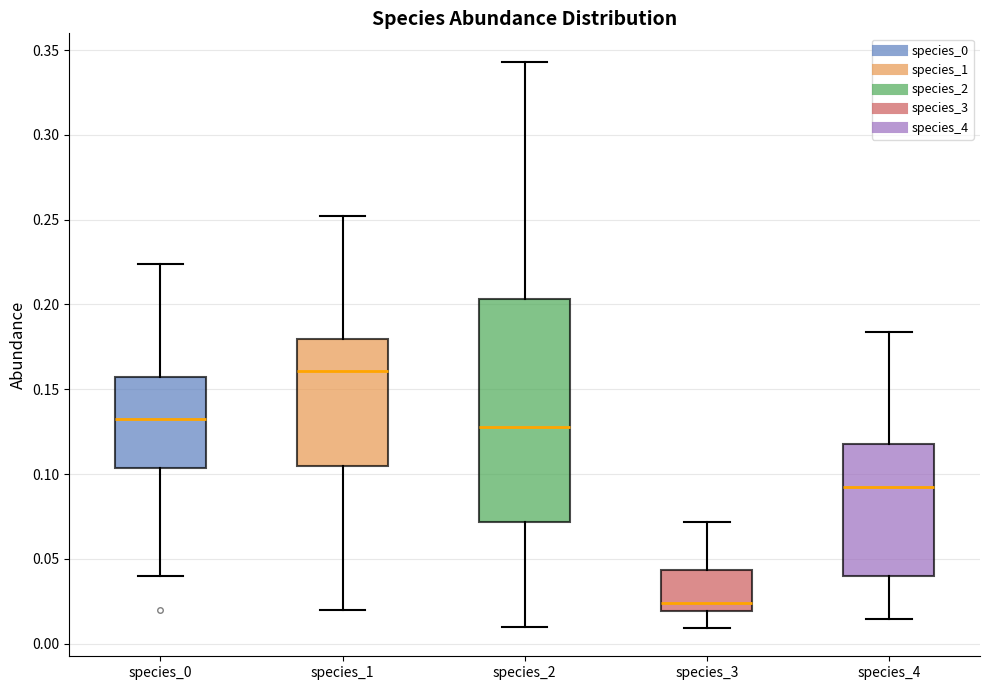

Which box has the lowest median line?

species_3